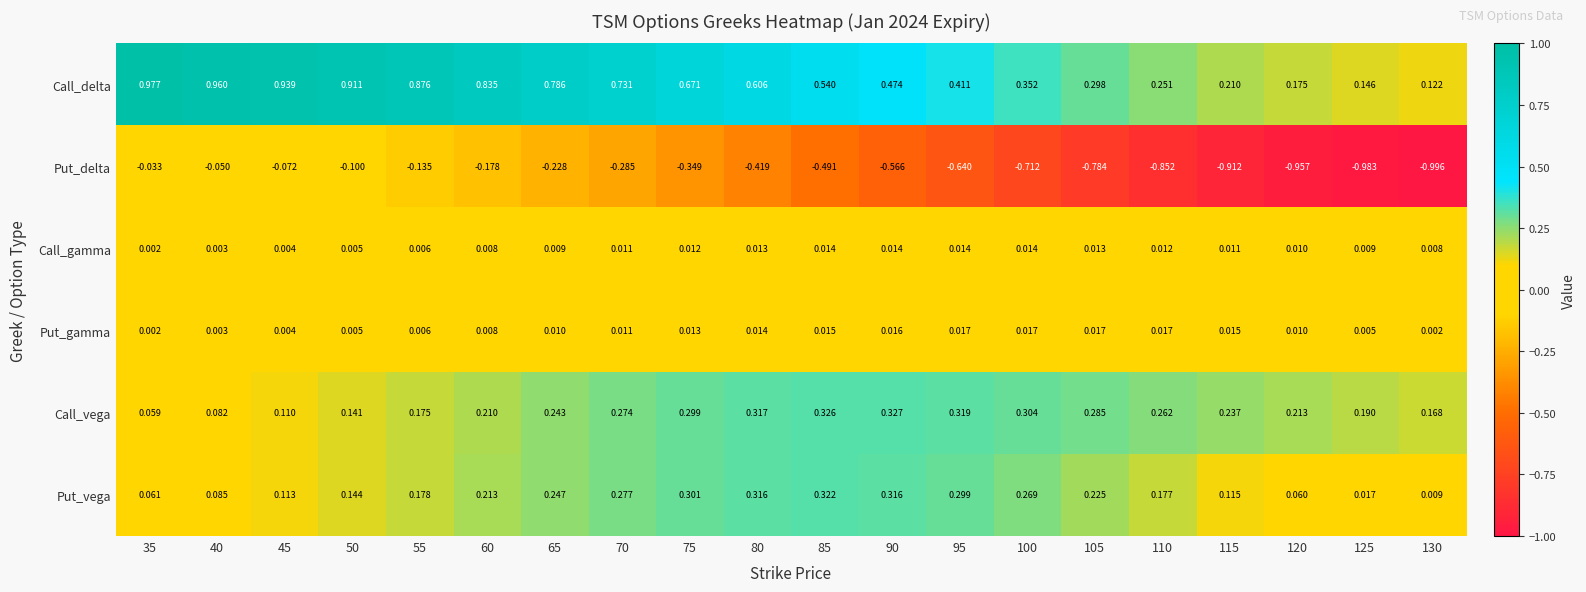

Which series changed the most between 60 and 75?

Put_delta